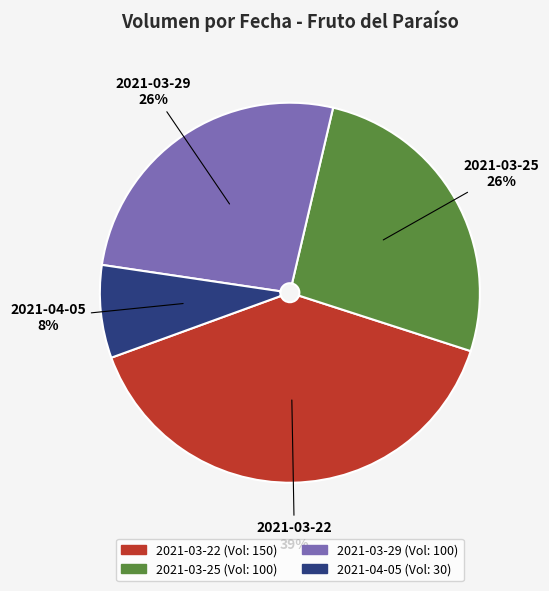

To the nearest percent, what is the difference between the 2021-04-05 and 2021-03-29 slice percentages?

18%